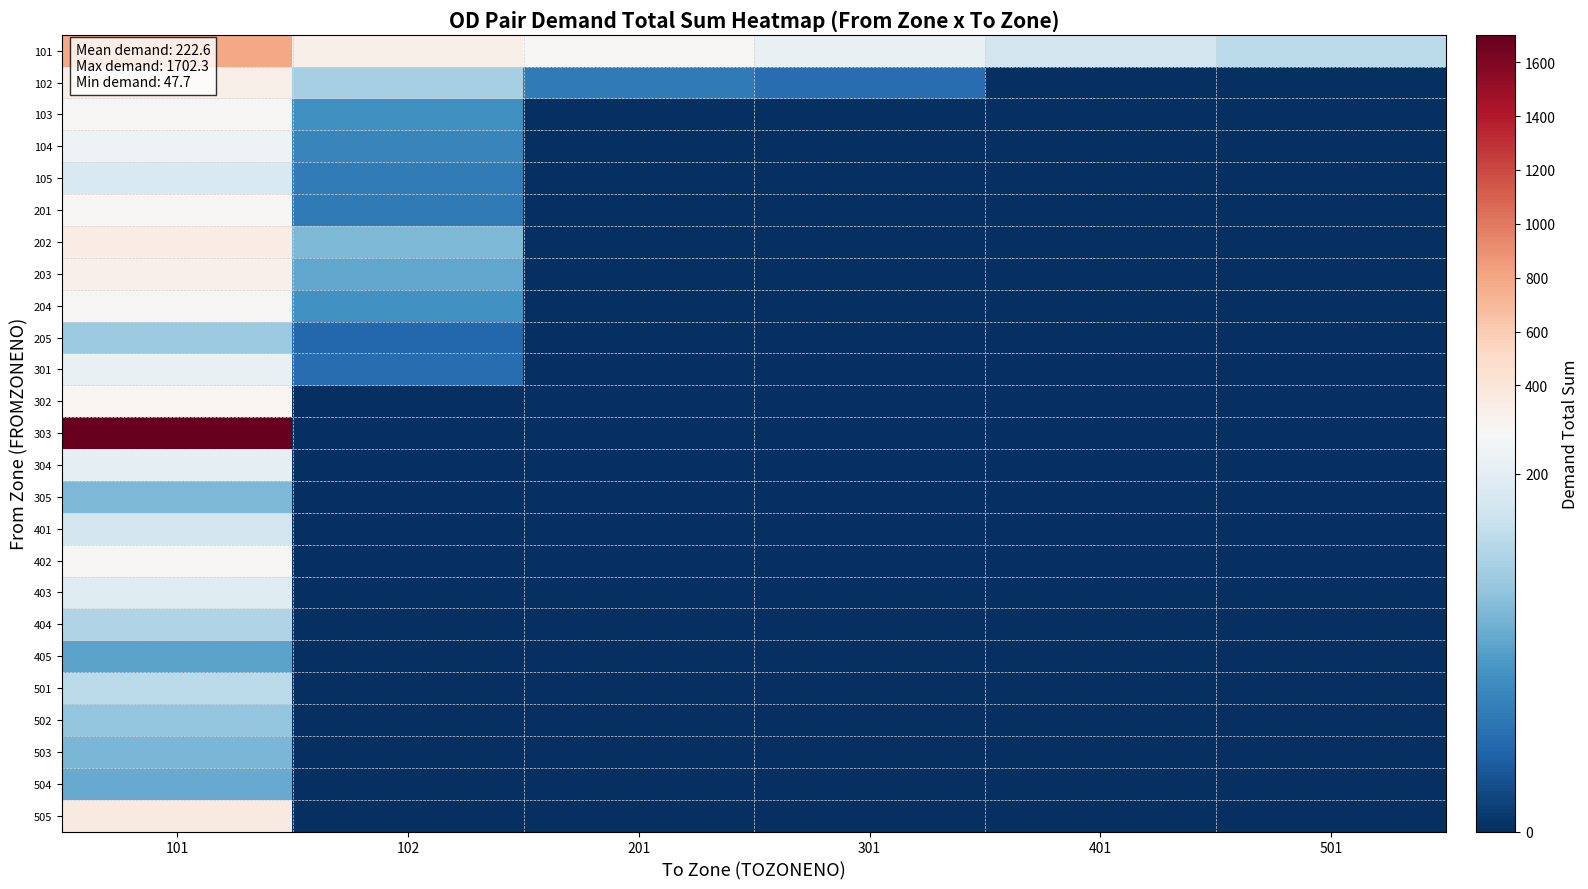

Reading right to left, list all the values displayed in this chart.

101: 501=162.9	401=182.6	301=206.0	201=243.0	102=312.7	101=800.0
102: 501=0.0	401=0.0	301=53.6	201=65.5	102=148.6	101=312.7
103: 501=0.0	401=0.0	301=0.0	201=0.0	102=86.3	101=244.8
104: 501=0.0	401=0.0	301=0.0	201=0.0	102=75.5	101=211.0
105: 501=0.0	401=0.0	301=0.0	201=0.0	102=67.7	101=188.3
201: 501=0.0	401=0.0	301=0.0	201=0.0	102=65.5	101=243.0
202: 501=0.0	401=0.0	301=0.0	201=0.0	102=123.4	101=331.1
203: 501=0.0	401=0.0	301=0.0	201=0.0	102=106.7	101=298.8
204: 501=0.0	401=0.0	301=0.0	201=0.0	102=87.9	101=243.7
205: 501=0.0	401=0.0	301=0.0	201=0.0	102=47.7	101=139.7
301: 501=0.0	401=0.0	301=0.0	201=0.0	102=53.6	101=206.0
302: 501=0.0	401=0.0	301=0.0	201=0.0	102=0.0	101=254.0
303: 501=0.0	401=0.0	301=0.0	201=0.0	102=0.0	101=1702.3
304: 501=0.0	401=0.0	301=0.0	201=0.0	102=0.0	101=200.6
305: 501=0.0	401=0.0	301=0.0	201=0.0	102=0.0	101=122.7
401: 501=0.0	401=0.0	301=0.0	201=0.0	102=0.0	101=182.6
402: 501=0.0	401=0.0	301=0.0	201=0.0	102=0.0	101=242.7
403: 501=0.0	401=0.0	301=0.0	201=0.0	102=0.0	101=196.4
404: 501=0.0	401=0.0	301=0.0	201=0.0	102=0.0	101=155.6
405: 501=0.0	401=0.0	301=0.0	201=0.0	102=0.0	101=102.7
501: 501=0.0	401=0.0	301=0.0	201=0.0	102=0.0	101=162.9
502: 501=0.0	401=0.0	301=0.0	201=0.0	102=0.0	101=135.0
503: 501=0.0	401=0.0	301=0.0	201=0.0	102=0.0	101=121.4
504: 501=0.0	401=0.0	301=0.0	201=0.0	102=0.0	101=110.4
505: 501=0.0	401=0.0	301=0.0	201=0.0	102=0.0	101=353.6